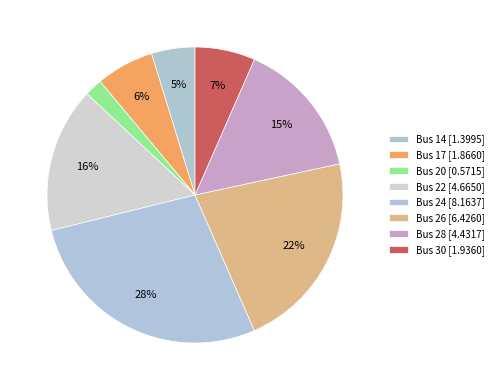

Which category has the smallest portion of the pie?

20